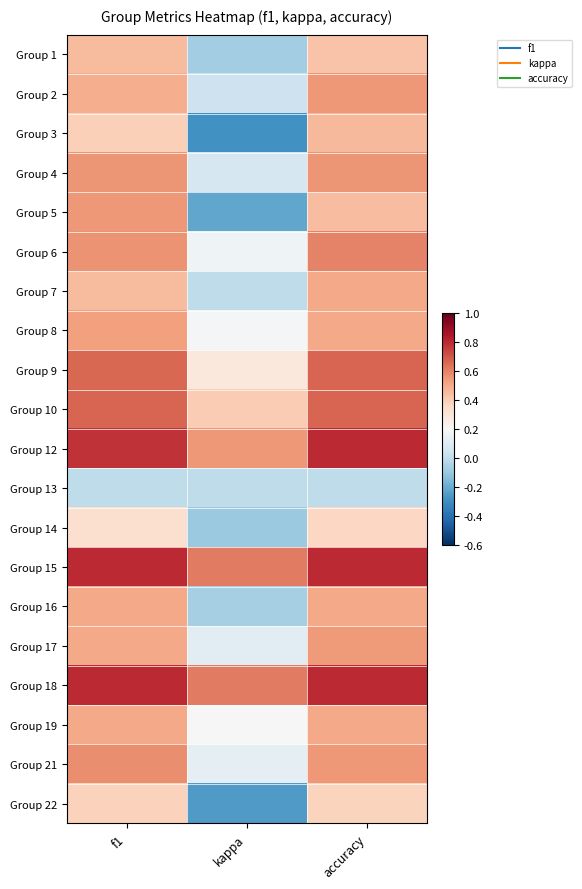

Reading left to right, extract all data points from this chart.

Group 1: f1=0.5	kappa=-0.1	accuracy=0.4
Group 2: f1=0.5	kappa=0.0	accuracy=0.5
Group 3: f1=0.4	kappa=-0.3	accuracy=0.5
Group 4: f1=0.6	kappa=0.1	accuracy=0.6
Group 5: f1=0.5	kappa=-0.2	accuracy=0.4
Group 6: f1=0.6	kappa=0.2	accuracy=0.6
Group 7: f1=0.5	kappa=0.0	accuracy=0.5
Group 8: f1=0.5	kappa=0.2	accuracy=0.5
Group 9: f1=0.7	kappa=0.3	accuracy=0.7
Group 10: f1=0.7	kappa=0.4	accuracy=0.7
Group 12: f1=0.8	kappa=0.5	accuracy=0.8
Group 13: f1=0.0	kappa=0.0	accuracy=0.0
Group 14: f1=0.3	kappa=-0.1	accuracy=0.4
Group 15: f1=0.8	kappa=0.6	accuracy=0.8
Group 16: f1=0.5	kappa=-0.1	accuracy=0.5
Group 17: f1=0.5	kappa=0.1	accuracy=0.5
Group 18: f1=0.8	kappa=0.6	accuracy=0.8
Group 19: f1=0.5	kappa=0.2	accuracy=0.5
Group 21: f1=0.6	kappa=0.1	accuracy=0.5
Group 22: f1=0.4	kappa=-0.2	accuracy=0.4